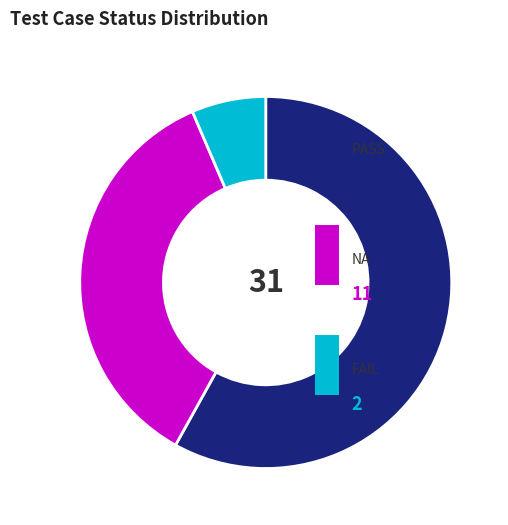

Is there any slice that represents more than half of the pie?

Yes